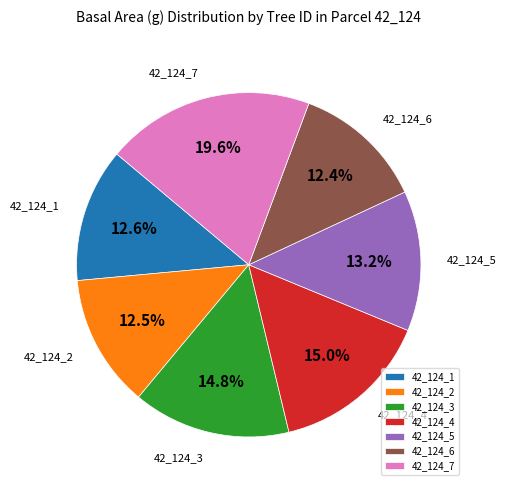

True or false: 42_124_1 accounts for 27% of the total.

False